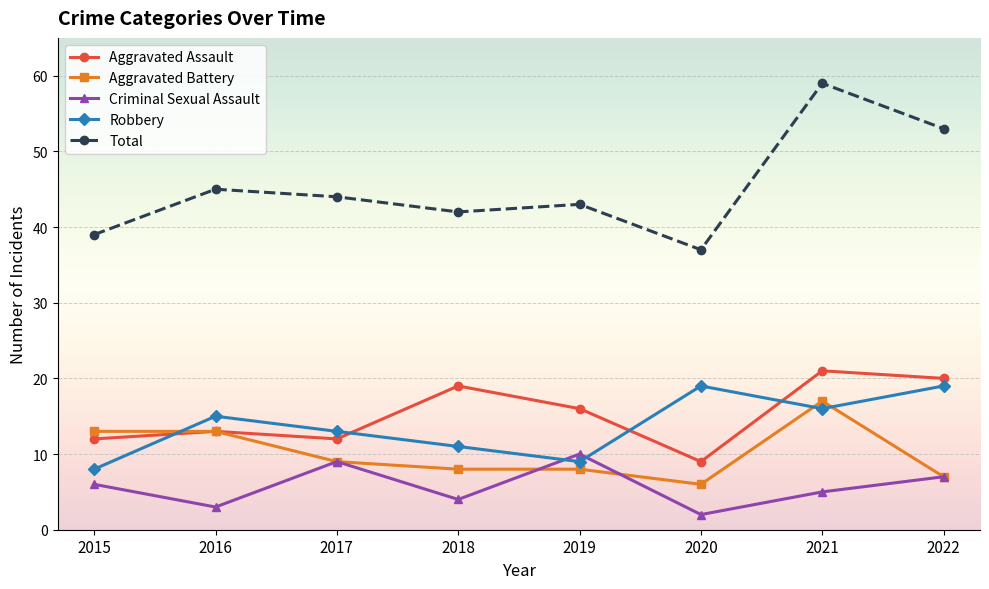

What is the difference between the Criminal Sexual Assault values at 2016 and 2020?

1